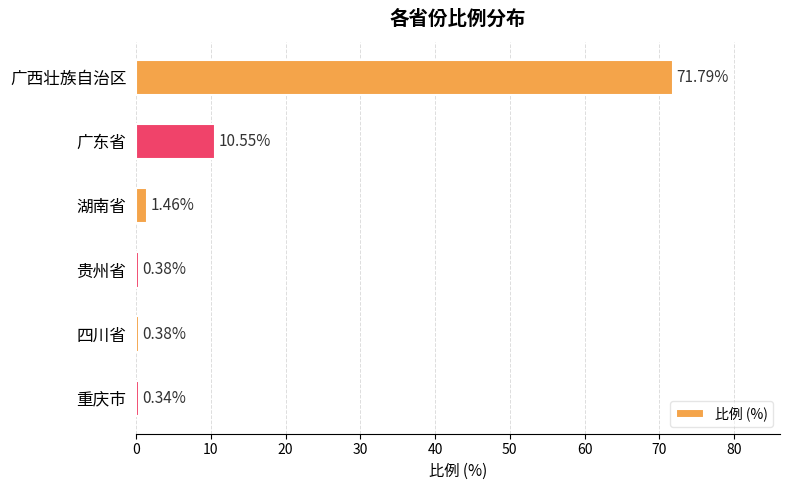

Where is the data nearest to the value 36?

广东省